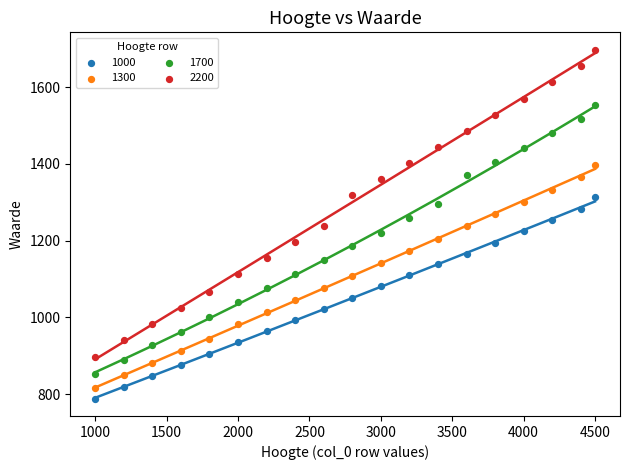

Which series has the largest Y range (max minus min)?

2200